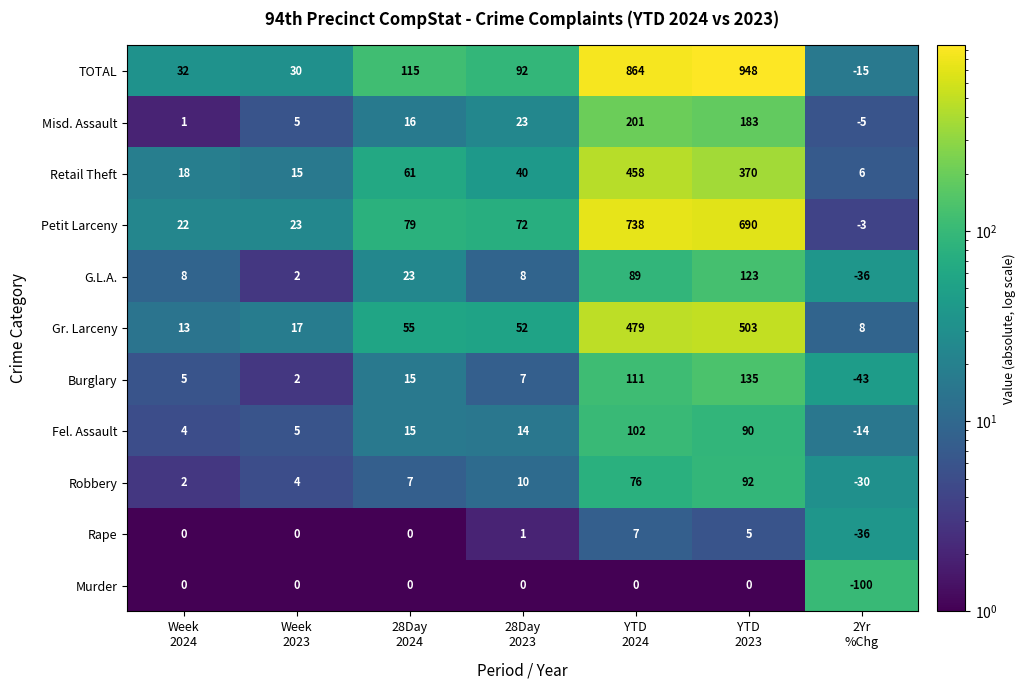

What is the difference between the second highest and minimum values in the TOTAL series?

879